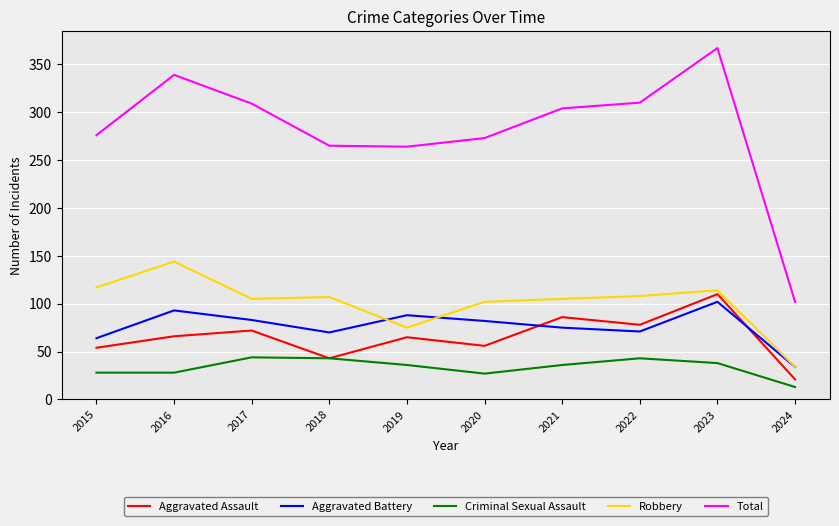

Count the number of data series in this chart.

5